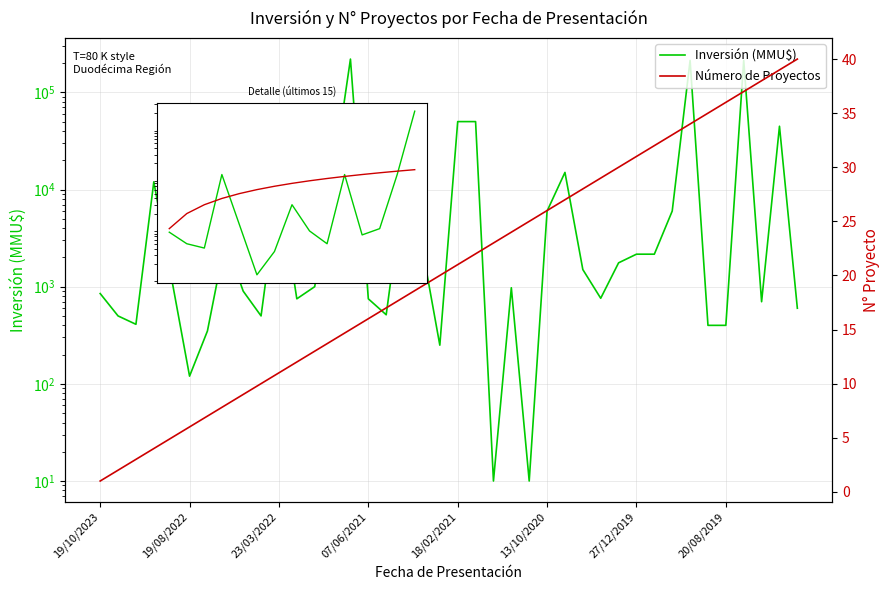

Reading left to right, list all the values displayed in this chart.

Inversión(MMU$): 850	500	410	12000	1200	120	350	3000	900	500	12000	750	1000	12000	220000	750	514	12000	2620	250	50000	50000	10	975	10	6000	15000	1500	760	1760	2160	2160	6000	213000	400	400	213000	700	44800	600
Número de Proyectos: 1	2	3	4	5	6	7	8	9	10	11	12	13	14	15	16	17	18	19	20	21	22	23	24	25	26	27	28	29	30	31	32	33	34	35	36	37	38	39	40